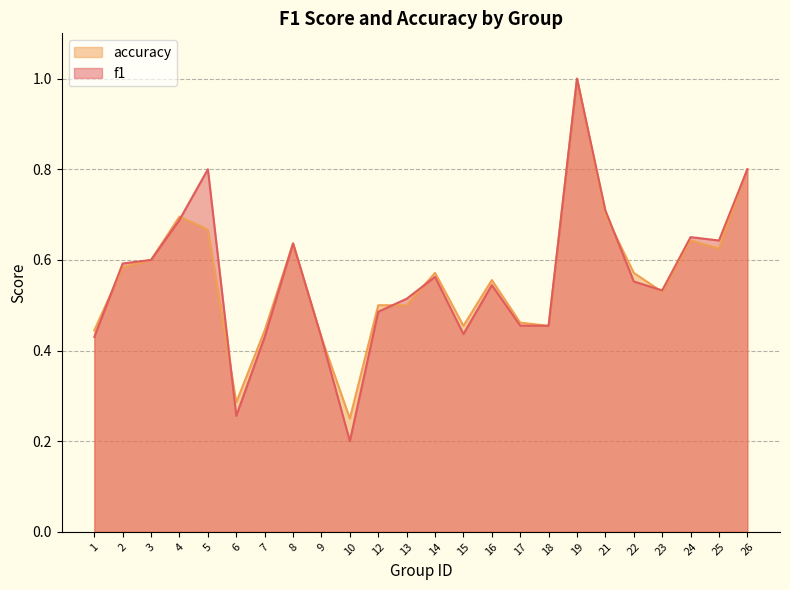

How many distinct data groups are displayed?

2